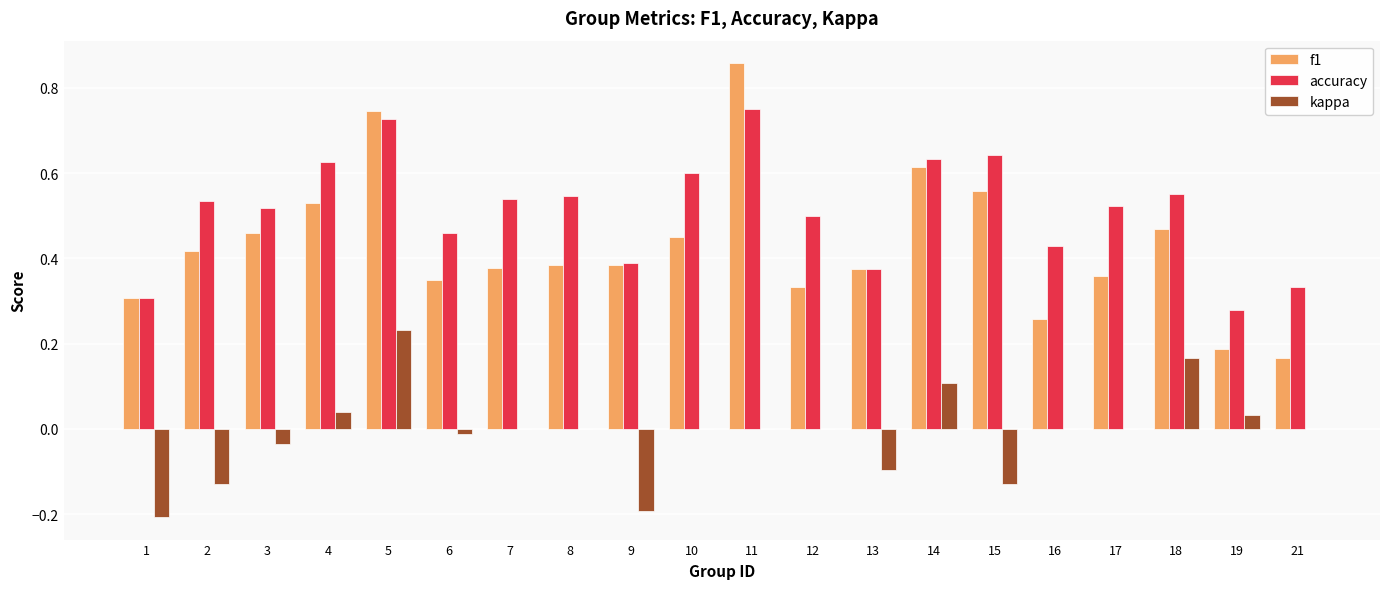

Which series changed the most between 2 and 14?

kappa